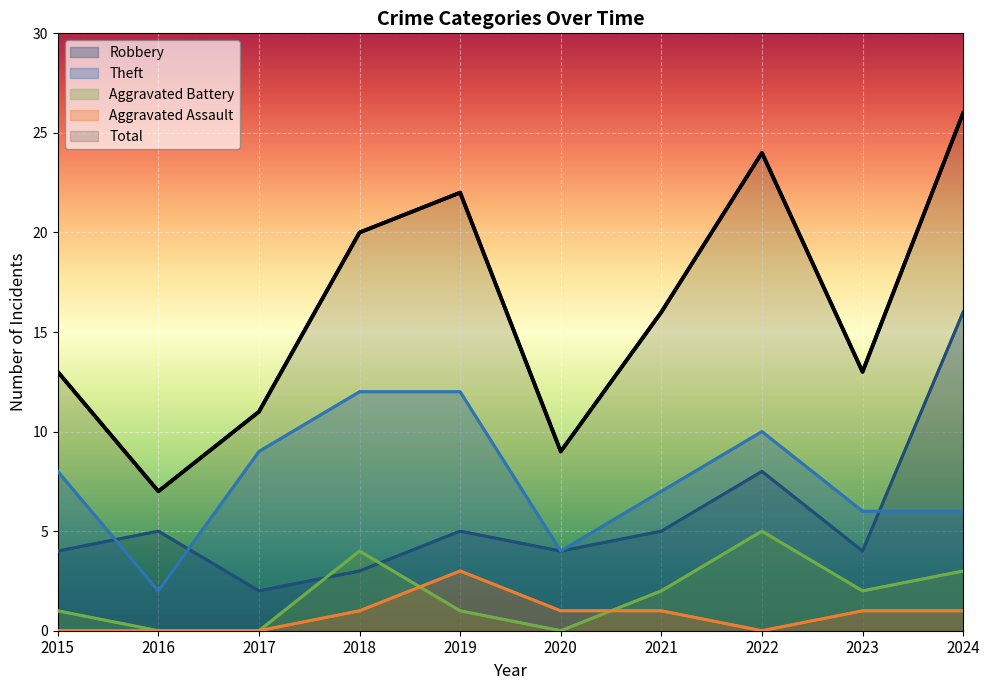

At 2016, list the series in order from largest to smallest.

Total, Robbery, Theft, Aggravated Battery, Aggravated Assault